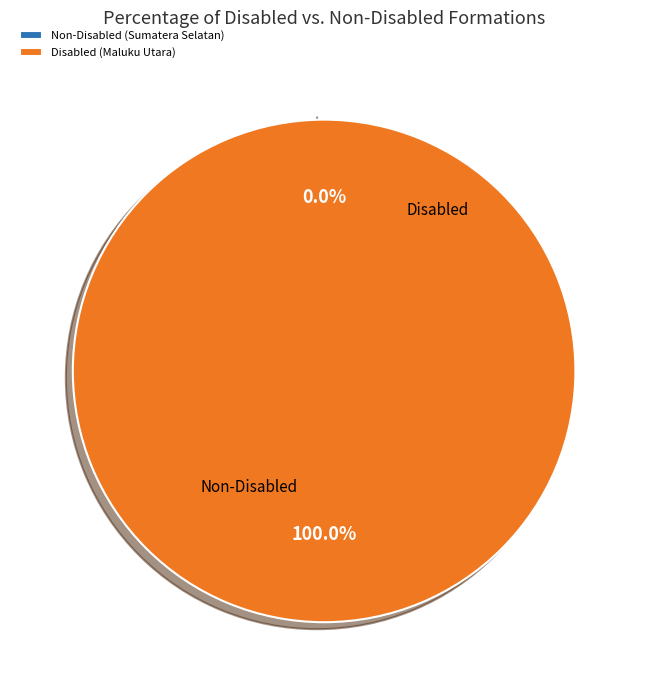

What is the majority slice?

Pemerintah Provinsi Maluku Utara